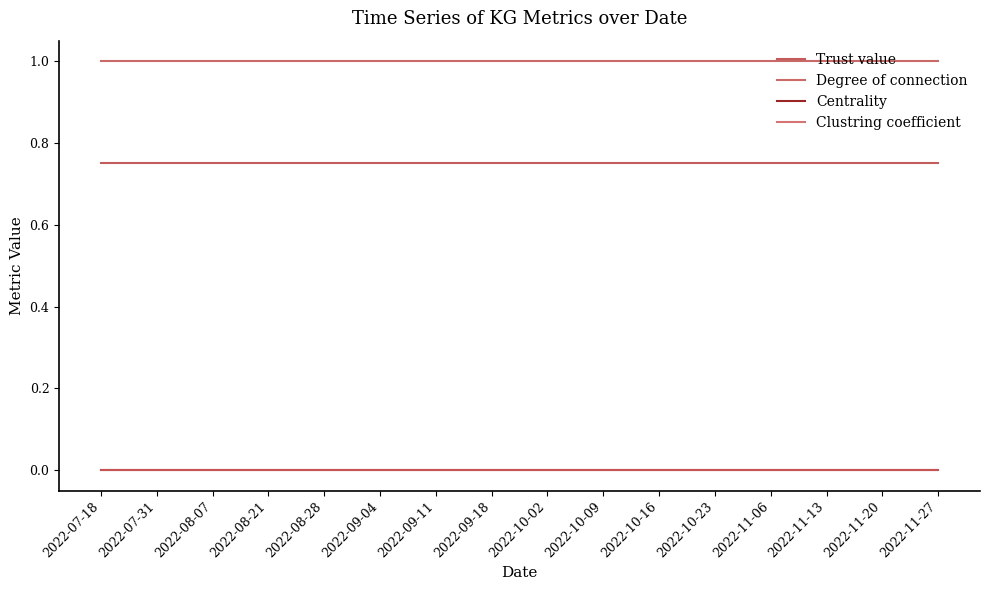

At which label is Clustring coefficient closest to 0?

2022-07-18